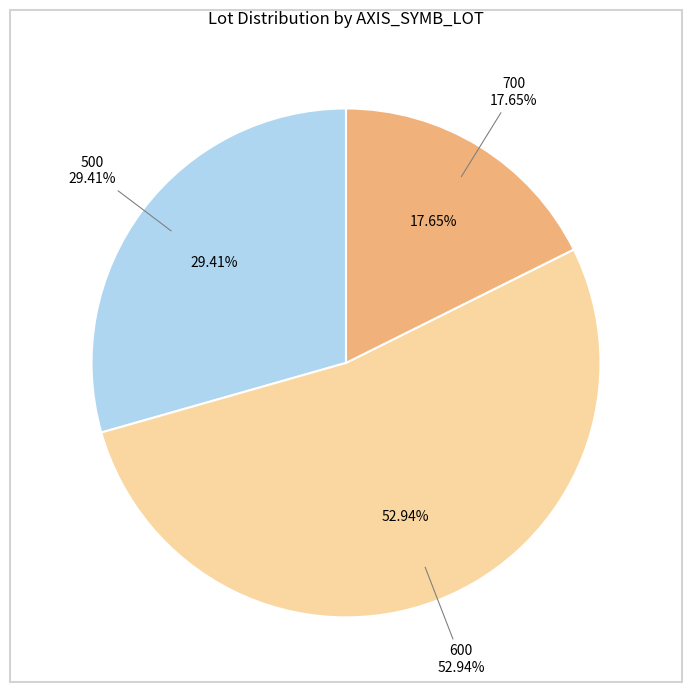

Between 600 and 500, which is larger?

600